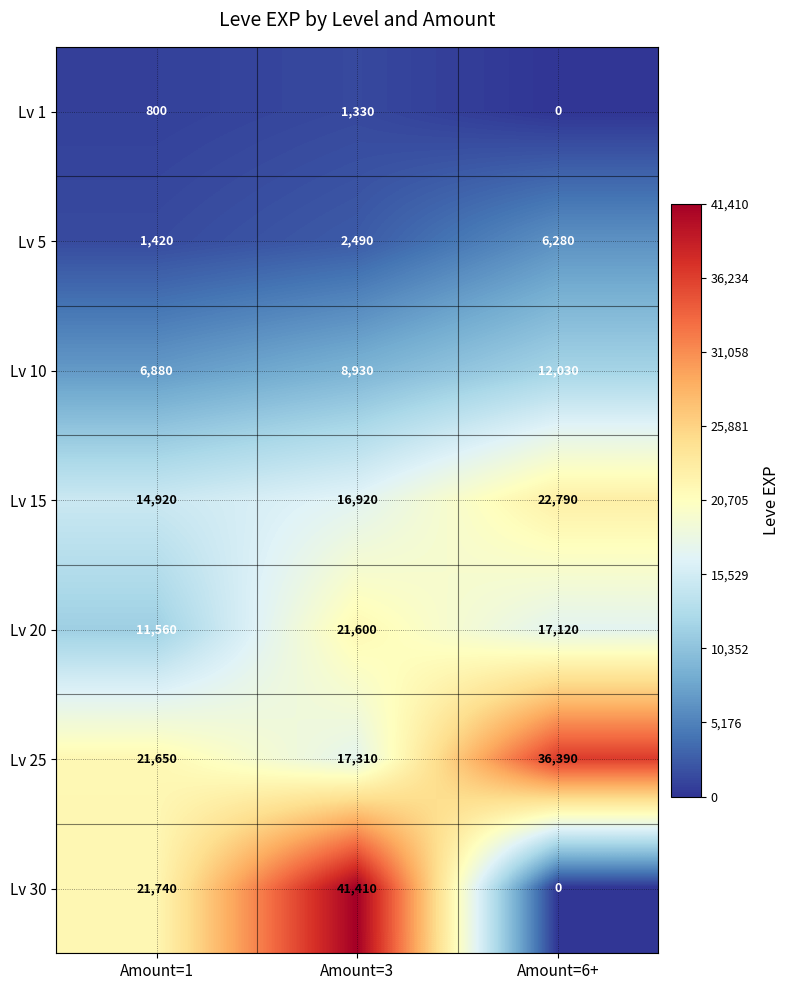

Reading left to right, extract all data points from this chart.

Lv 1: 800	1330	0
Lv 5: 1420	2490	6280
Lv 10: 6880	8930	12030
Lv 15: 14920	16920	22790
Lv 20: 11560	21600	17120
Lv 25: 21650	17310	36390
Lv 30: 21740	41410	0